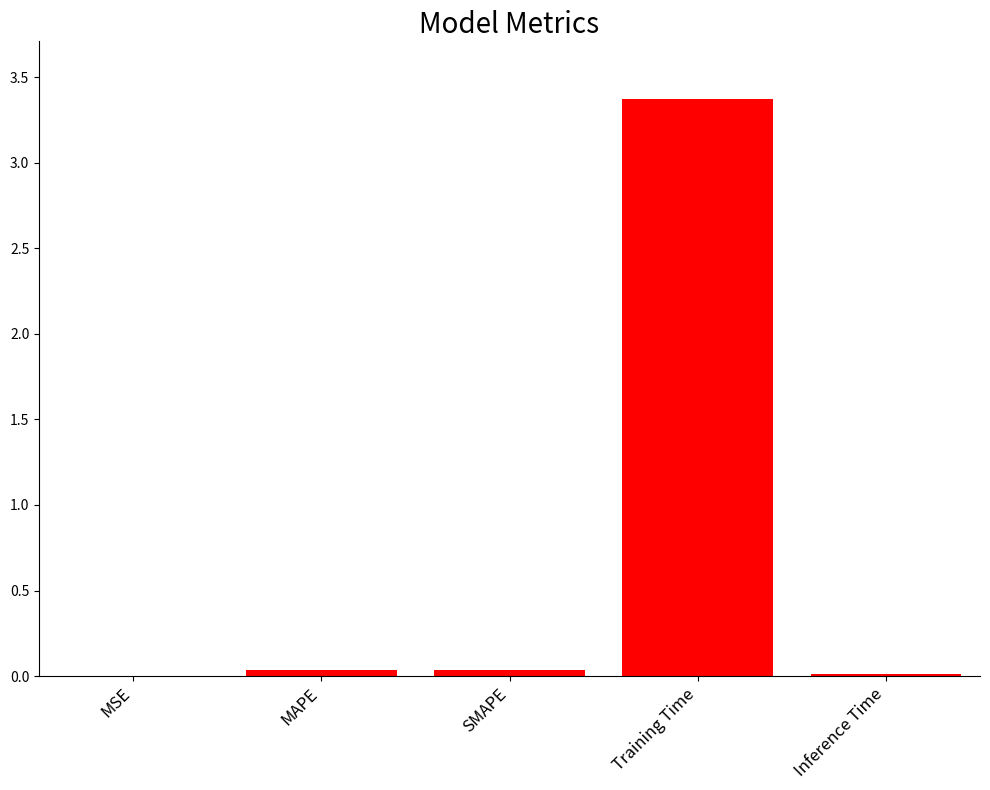

What is the sum of all values?

3.5